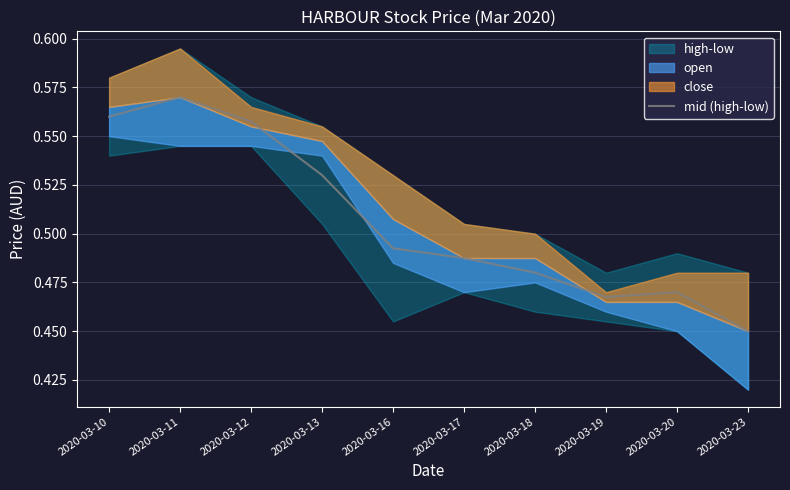

Where is the data nearest to the value 0?

2020-03-23